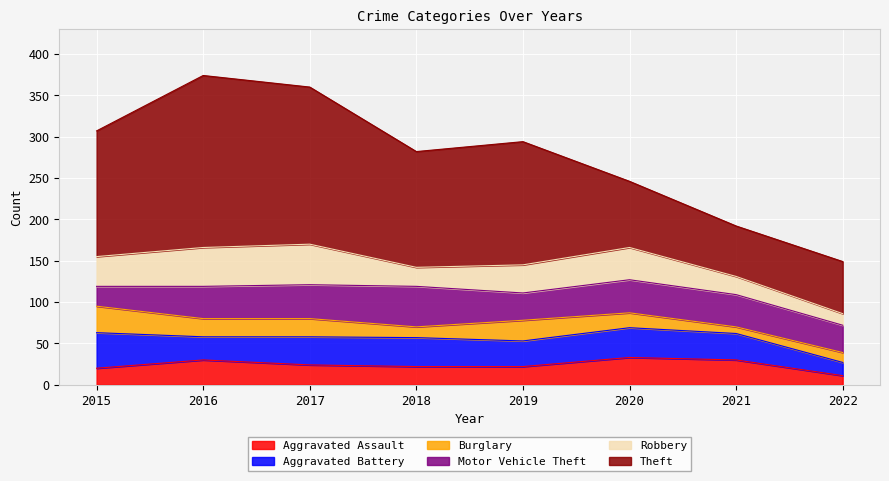

How many lines are shown in the chart?

6